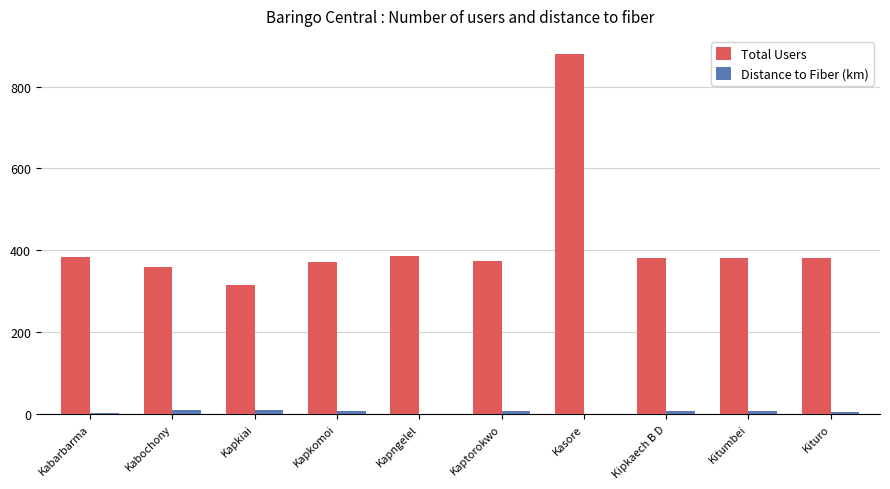

What is the approximate value of Total Users at Kabochony?

360.0